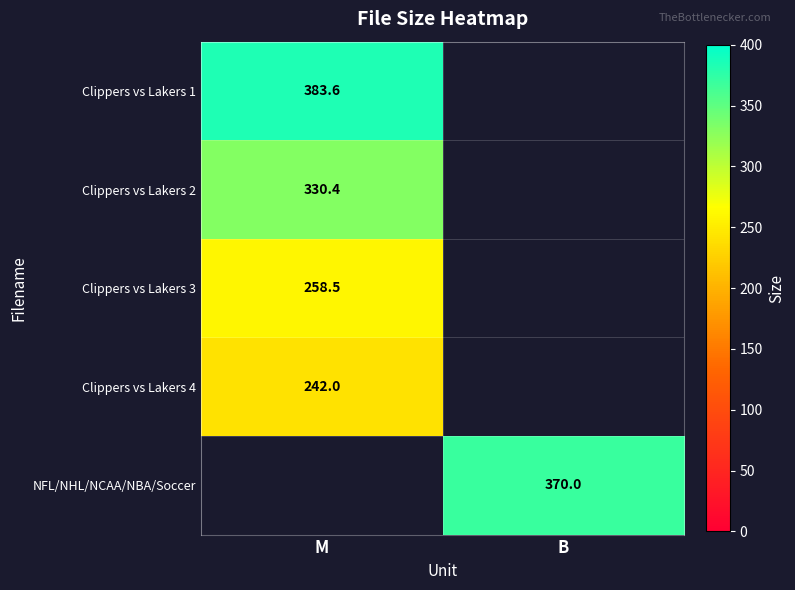

The value of Clippers vs Lakers 1 at M is 383.6. True or false?

True